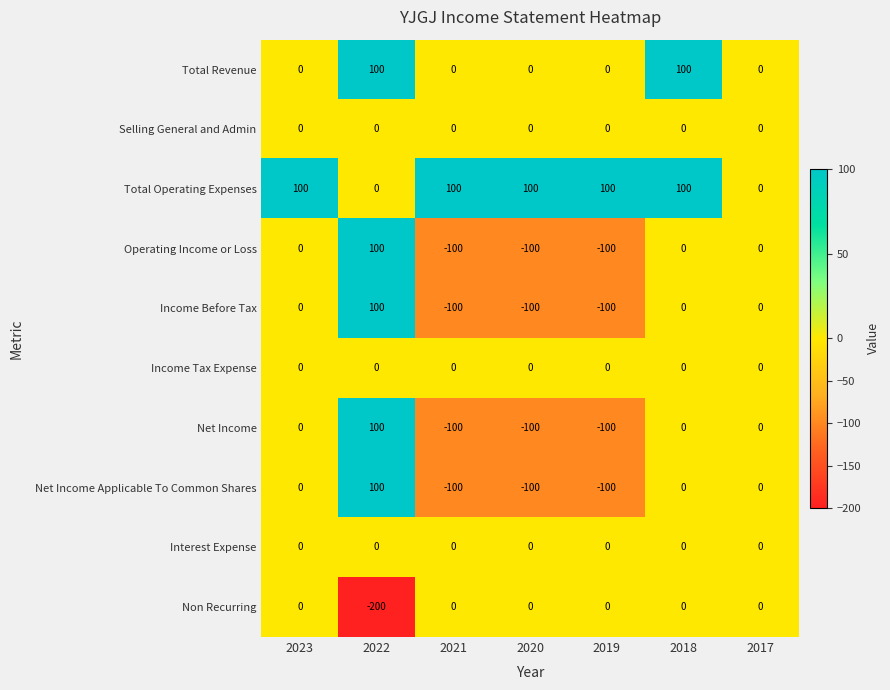

What is the total value across all series at 2021?

-300